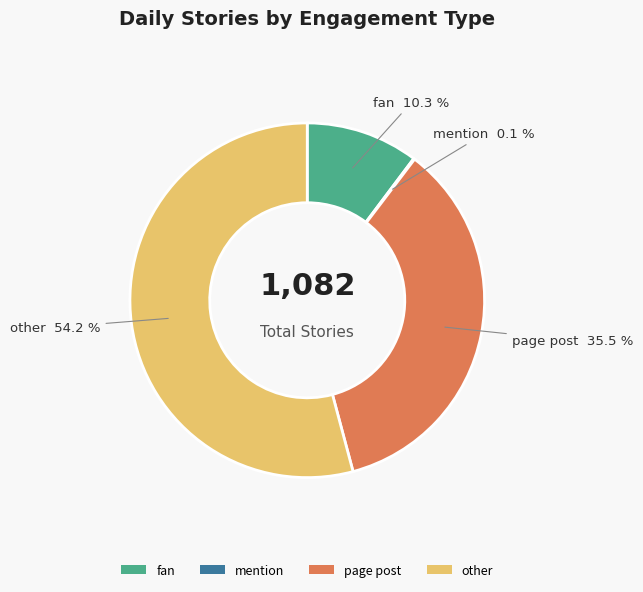

Which slice represents more than half of the pie?

other